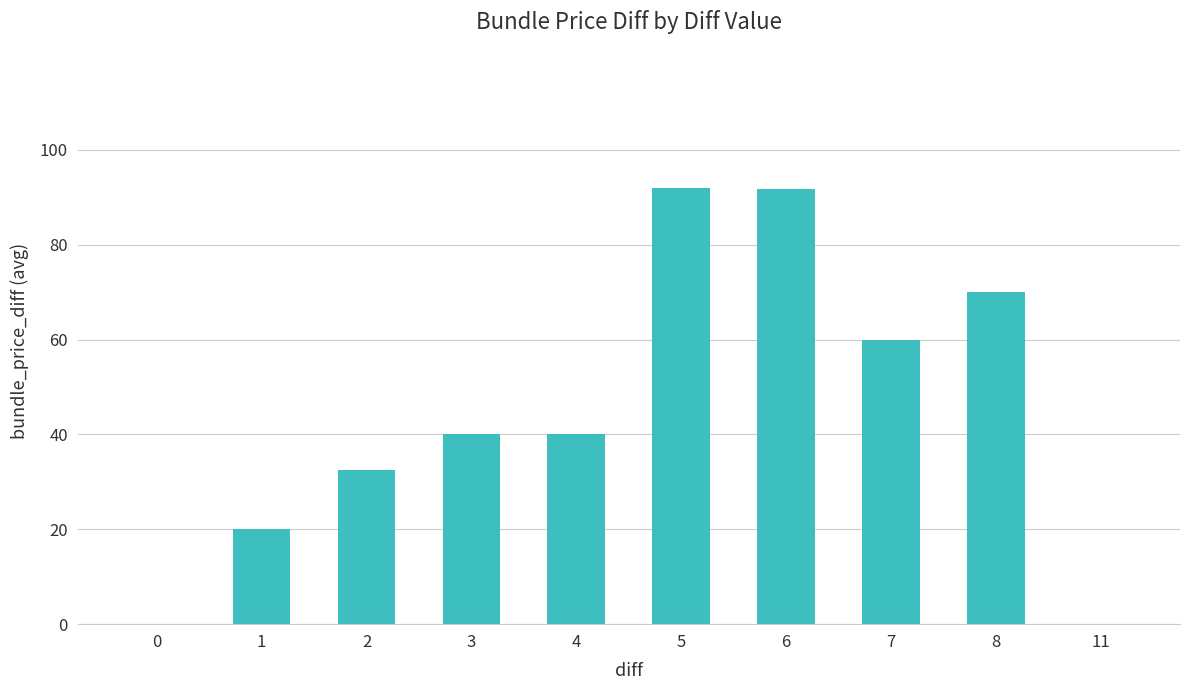

How many categories are shown in the chart?

10